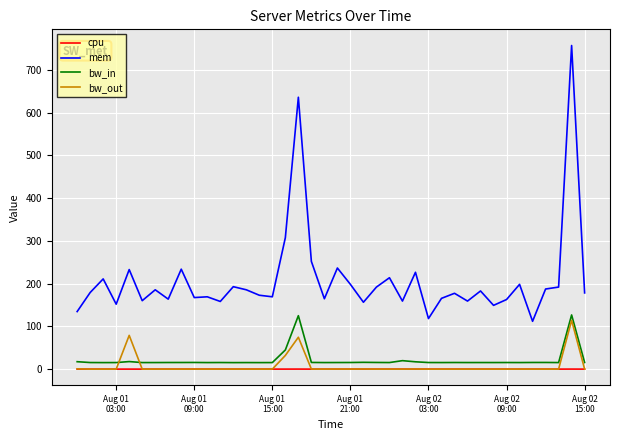

What is the maximum value shown in the chart?

757.3